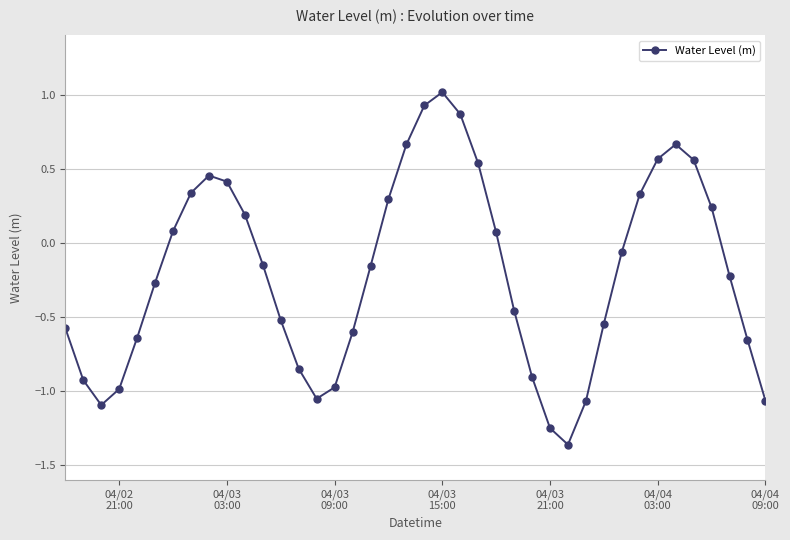

True or false: the data has more than 1 interior local peaks.

True